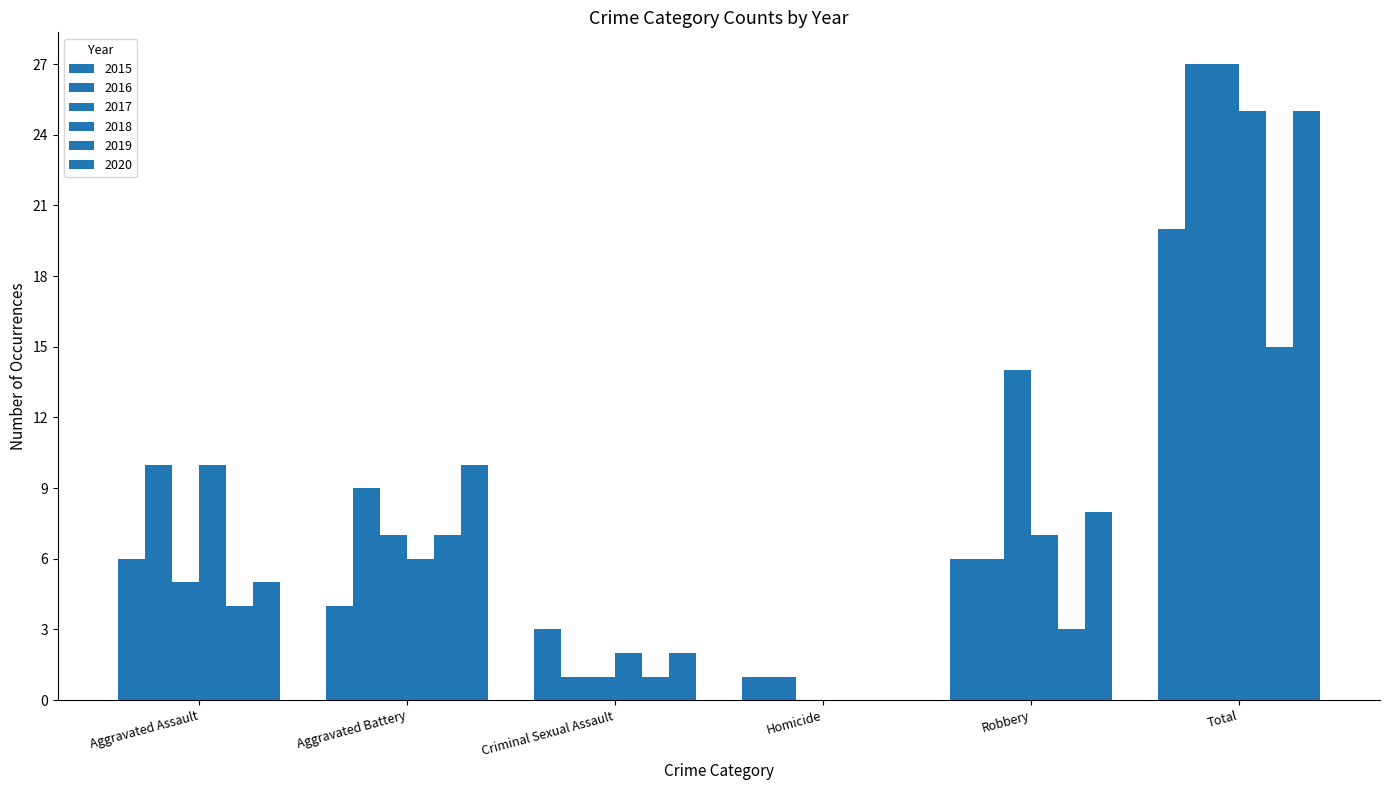

How many categories are shown in the chart?

6